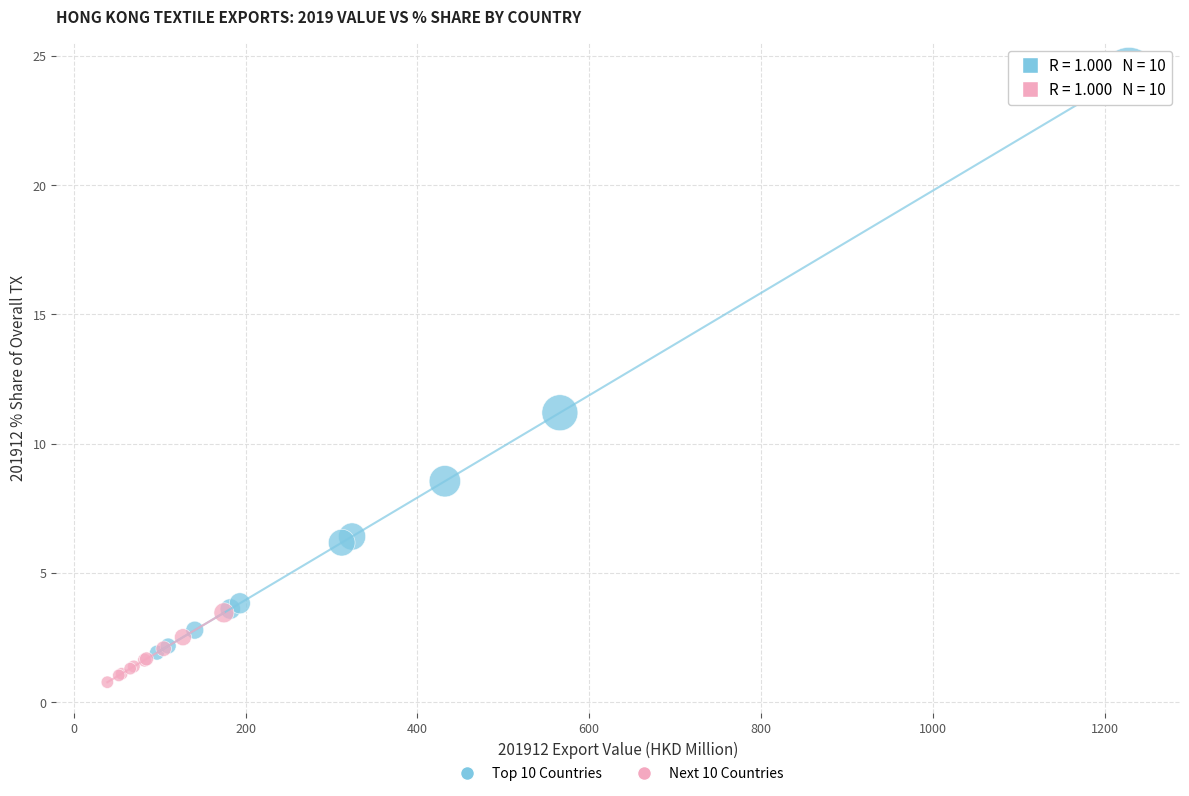

Which series contains the highest Y value?

Top 10 Countries